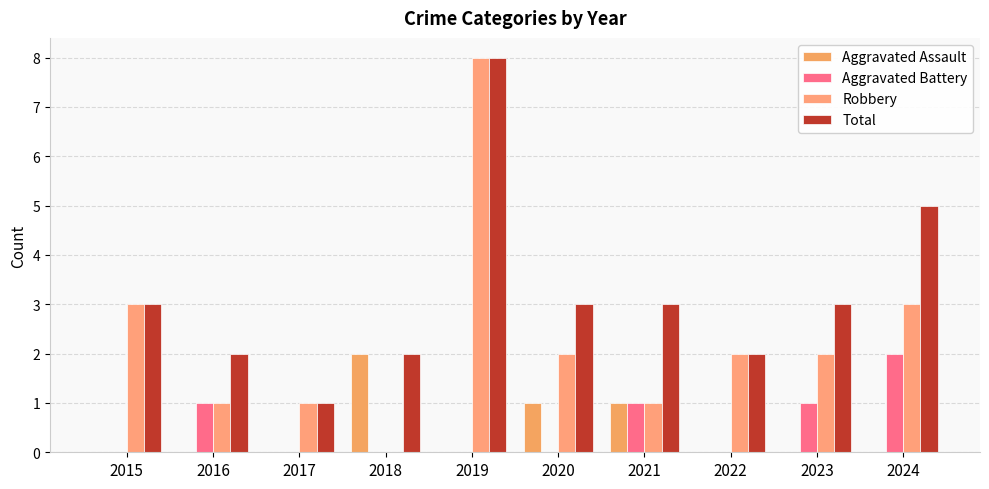

Is the value of Aggravated Battery at 2021 greater than the value of Robbery at 2023?

No